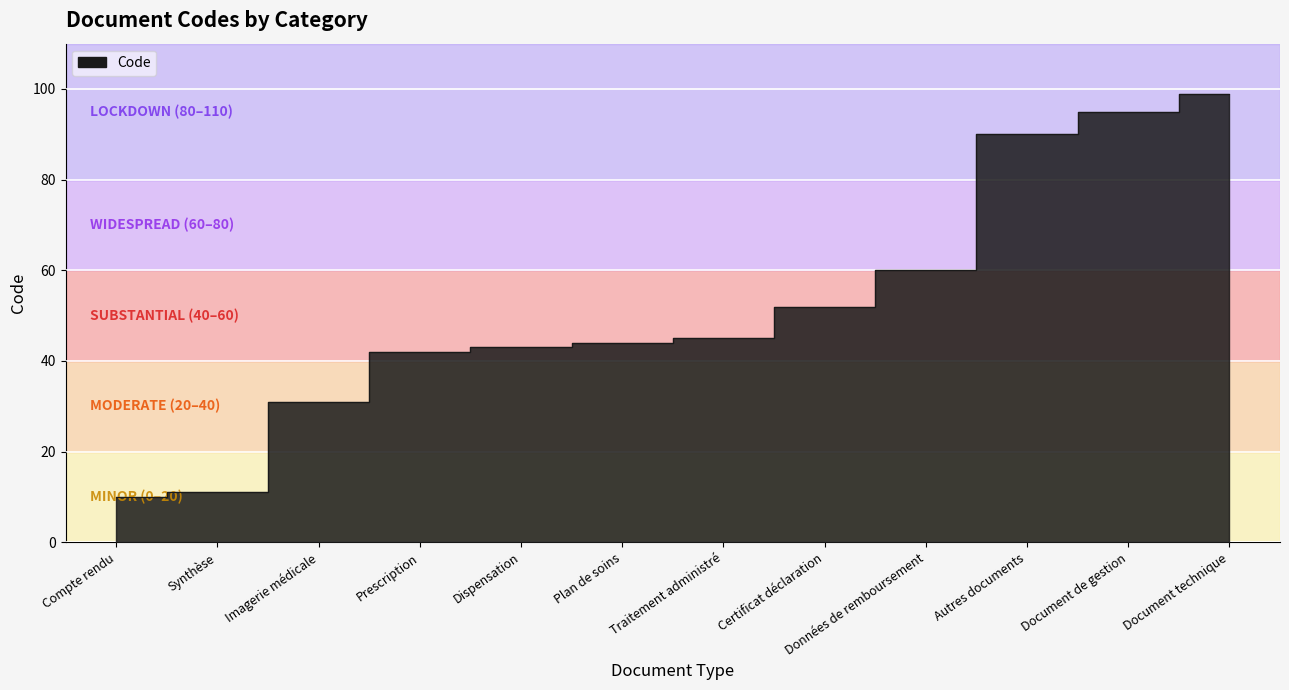

What is the ratio of the value at Document de gestion to the value at Certificat déclaration?

1.8